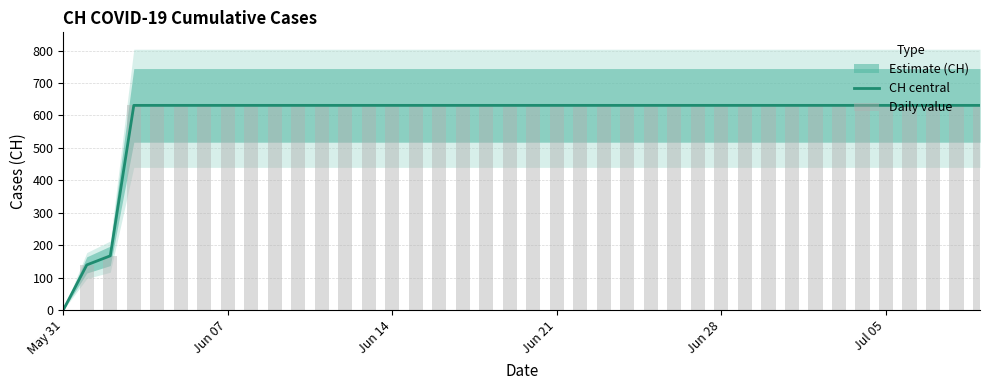

Which series has the widest spread of values?

CH central